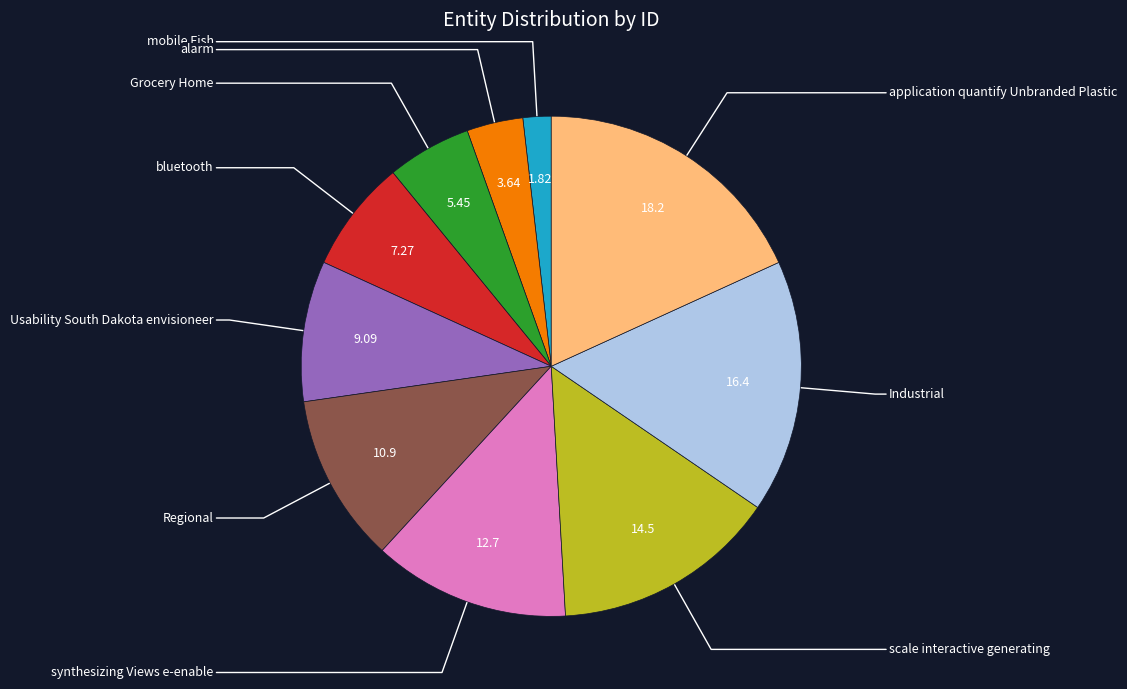

Is there a majority slice in this chart?

No